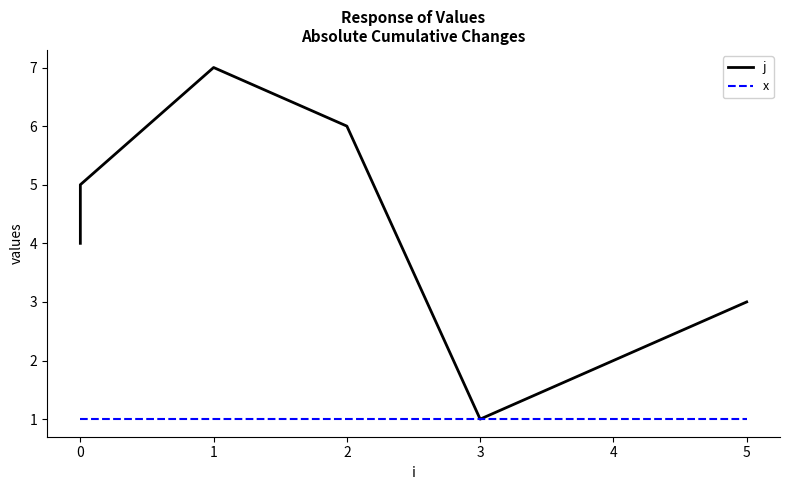

What is the label of the 5th point from the right?

1